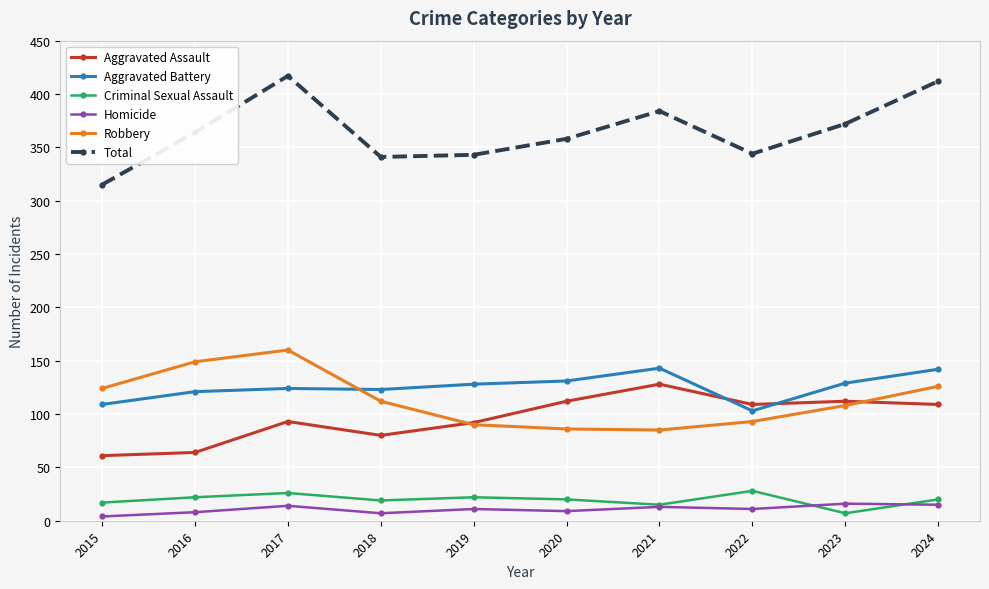

The value of Aggravated Assault at 2015 is 61. True or false?

True